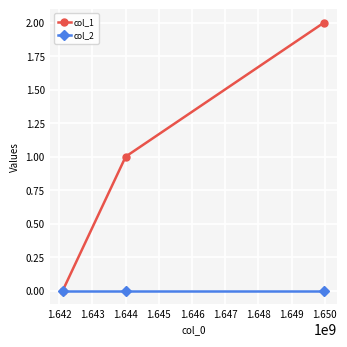

Which series has the largest total across all categories?

col_1